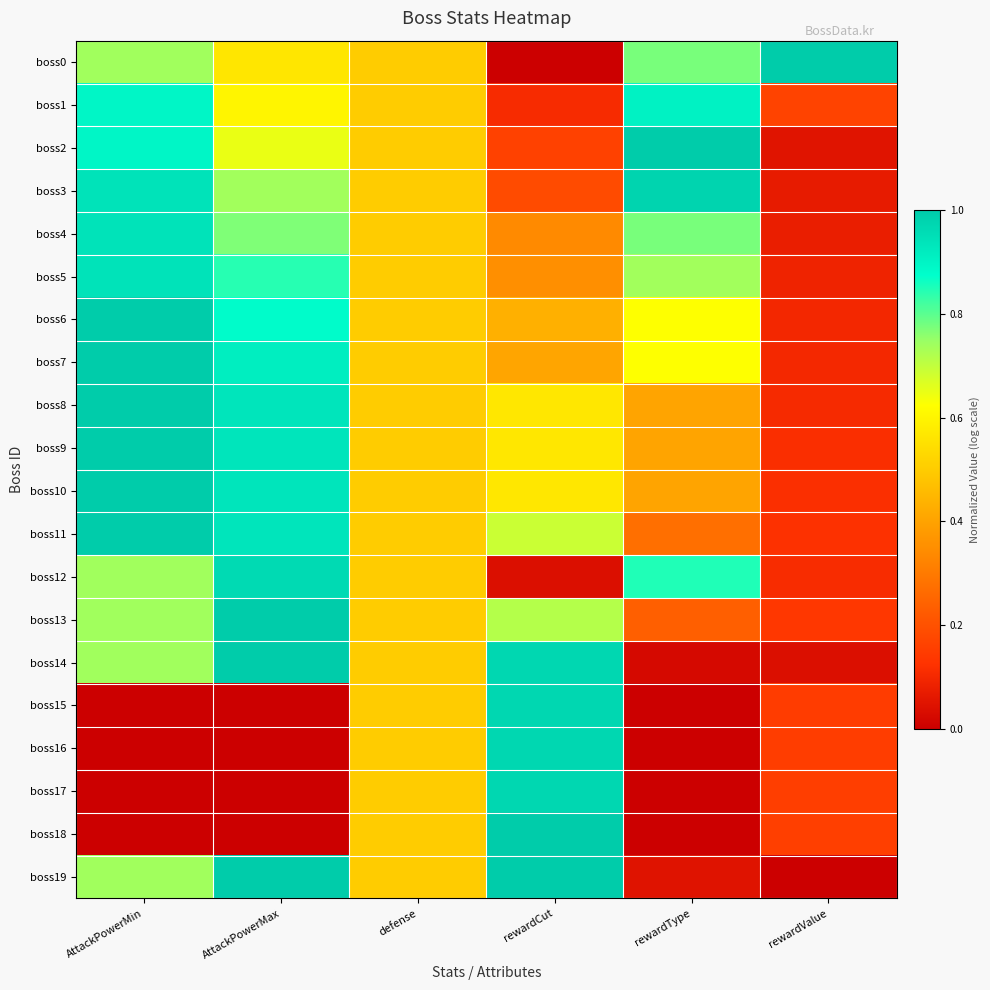

Reading right to left, extract all data points from this chart.

boss0: rewardValue=1.0	rewardType=0.8	rewardCut=0.0	defense=0.5	AttackPowerMax=0.6	AttackPowerMin=0.7
boss1: rewardValue=0.2	rewardType=0.9	rewardCut=0.1	defense=0.5	AttackPowerMax=0.6	AttackPowerMin=0.9
boss2: rewardValue=0.1	rewardType=1.0	rewardCut=0.2	defense=0.5	AttackPowerMax=0.7	AttackPowerMin=0.9
boss3: rewardValue=0.1	rewardType=1.0	rewardCut=0.2	defense=0.5	AttackPowerMax=0.7	AttackPowerMin=0.9
boss4: rewardValue=0.1	rewardType=0.8	rewardCut=0.3	defense=0.5	AttackPowerMax=0.8	AttackPowerMin=0.9
boss5: rewardValue=0.1	rewardType=0.7	rewardCut=0.4	defense=0.5	AttackPowerMax=0.8	AttackPowerMin=0.9
boss6: rewardValue=0.1	rewardType=0.6	rewardCut=0.4	defense=0.5	AttackPowerMax=0.9	AttackPowerMin=1.0
boss7: rewardValue=0.1	rewardType=0.6	rewardCut=0.4	defense=0.5	AttackPowerMax=0.9	AttackPowerMin=1.0
boss8: rewardValue=0.1	rewardType=0.4	rewardCut=0.6	defense=0.5	AttackPowerMax=0.9	AttackPowerMin=1.0
boss9: rewardValue=0.1	rewardType=0.4	rewardCut=0.6	defense=0.5	AttackPowerMax=0.9	AttackPowerMin=1.0
boss10: rewardValue=0.1	rewardType=0.4	rewardCut=0.6	defense=0.5	AttackPowerMax=0.9	AttackPowerMin=1.0
boss11: rewardValue=0.1	rewardType=0.3	rewardCut=0.7	defense=0.5	AttackPowerMax=0.9	AttackPowerMin=1.0
boss12: rewardValue=0.1	rewardType=0.8	rewardCut=0.0	defense=0.5	AttackPowerMax=1.0	AttackPowerMin=0.7
boss13: rewardValue=0.1	rewardType=0.2	rewardCut=0.7	defense=0.5	AttackPowerMax=1.0	AttackPowerMin=0.7
boss14: rewardValue=0.0	rewardType=0.0	rewardCut=1.0	defense=0.5	AttackPowerMax=1.0	AttackPowerMin=0.7
boss15: rewardValue=0.1	rewardType=0.0	rewardCut=1.0	defense=0.5	AttackPowerMax=0.0	AttackPowerMin=0.0
boss16: rewardValue=0.2	rewardType=0.0	rewardCut=1.0	defense=0.5	AttackPowerMax=0.0	AttackPowerMin=0.0
boss17: rewardValue=0.2	rewardType=0.0	rewardCut=1.0	defense=0.5	AttackPowerMax=0.0	AttackPowerMin=0.0
boss18: rewardValue=0.2	rewardType=0.0	rewardCut=1.0	defense=0.5	AttackPowerMax=0.0	AttackPowerMin=0.0
boss19: rewardValue=0.0	rewardType=0.0	rewardCut=1.0	defense=0.5	AttackPowerMax=1.0	AttackPowerMin=0.7